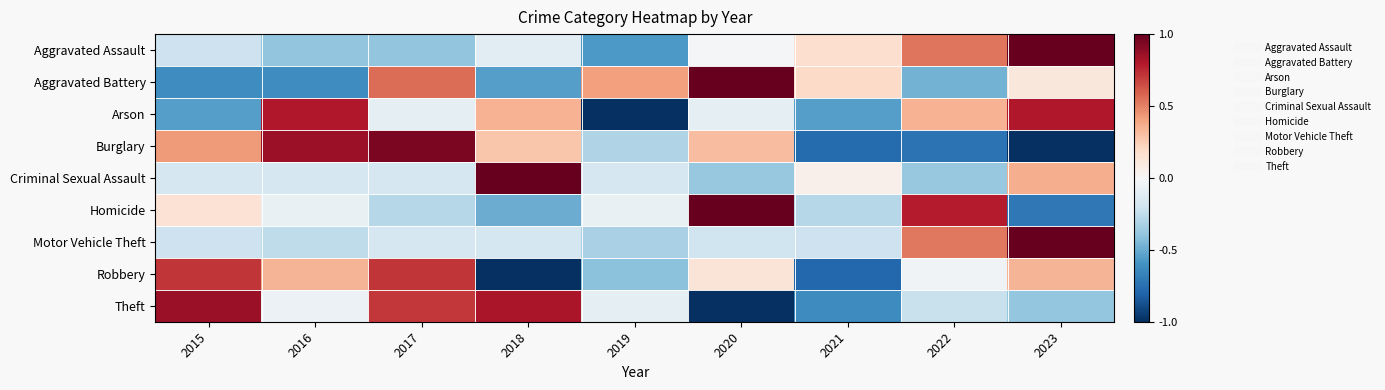

Reading left to right, transcribe all the data shown in this chart.

Aggravated Assault: 2015=-0.2	2016=-0.4	2017=-0.4	2018=-0.1	2019=-0.6	2020=-0.0	2021=0.2	2022=0.5	2023=1.0
Aggravated Battery: 2015=-0.6	2016=-0.6	2017=0.6	2018=-0.5	2019=0.4	2020=1.0	2021=0.2	2022=-0.5	2023=0.1
Arson: 2015=-0.5	2016=0.8	2017=-0.1	2018=0.3	2019=-1.0	2020=-0.1	2021=-0.5	2022=0.3	2023=0.8
Burglary: 2015=0.4	2016=0.9	2017=0.9	2018=0.3	2019=-0.3	2020=0.3	2021=-0.8	2022=-0.7	2023=-1.0
Criminal Sexual Assault: 2015=-0.2	2016=-0.2	2017=-0.2	2018=1.0	2019=-0.2	2020=-0.4	2021=0.0	2022=-0.4	2023=0.4
Homicide: 2015=0.1	2016=-0.1	2017=-0.3	2018=-0.5	2019=-0.1	2020=1.0	2021=-0.3	2022=0.8	2023=-0.7
Motor Vehicle Theft: 2015=-0.2	2016=-0.3	2017=-0.2	2018=-0.2	2019=-0.3	2020=-0.2	2021=-0.2	2022=0.5	2023=1.0
Robbery: 2015=0.7	2016=0.3	2017=0.7	2018=-1.0	2019=-0.4	2020=0.1	2021=-0.8	2022=-0.0	2023=0.3
Theft: 2015=0.9	2016=-0.1	2017=0.7	2018=0.8	2019=-0.1	2020=-1.0	2021=-0.6	2022=-0.2	2023=-0.4